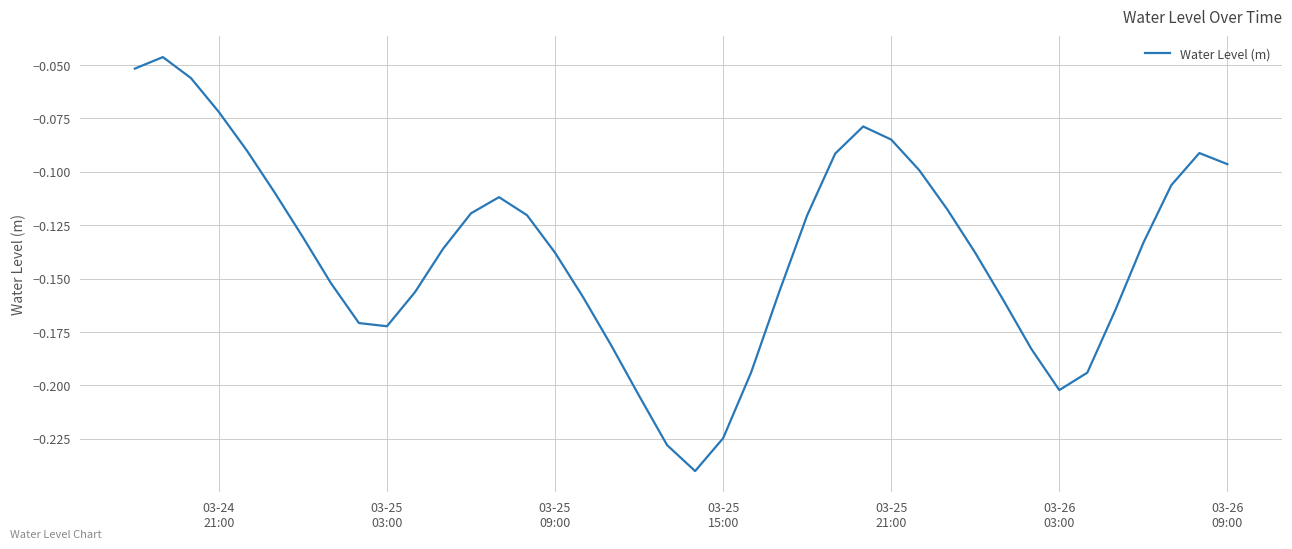

Count the number of categories in the chart.

40